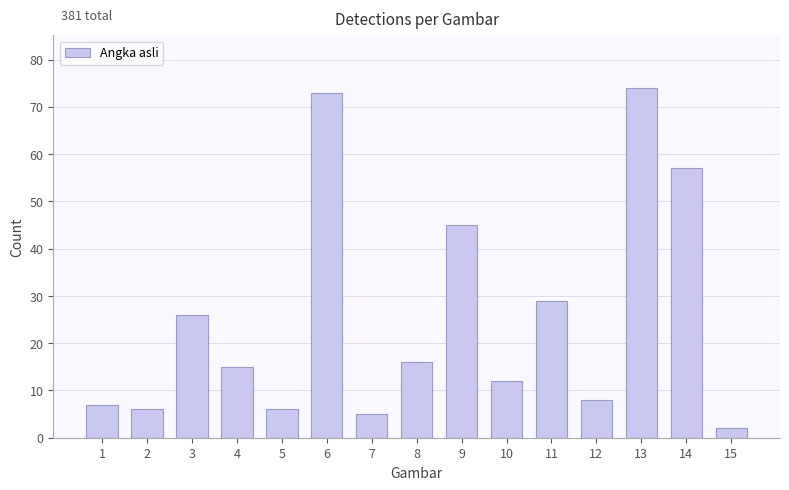

The chart shows a value of 8 at 12. True or false?

True